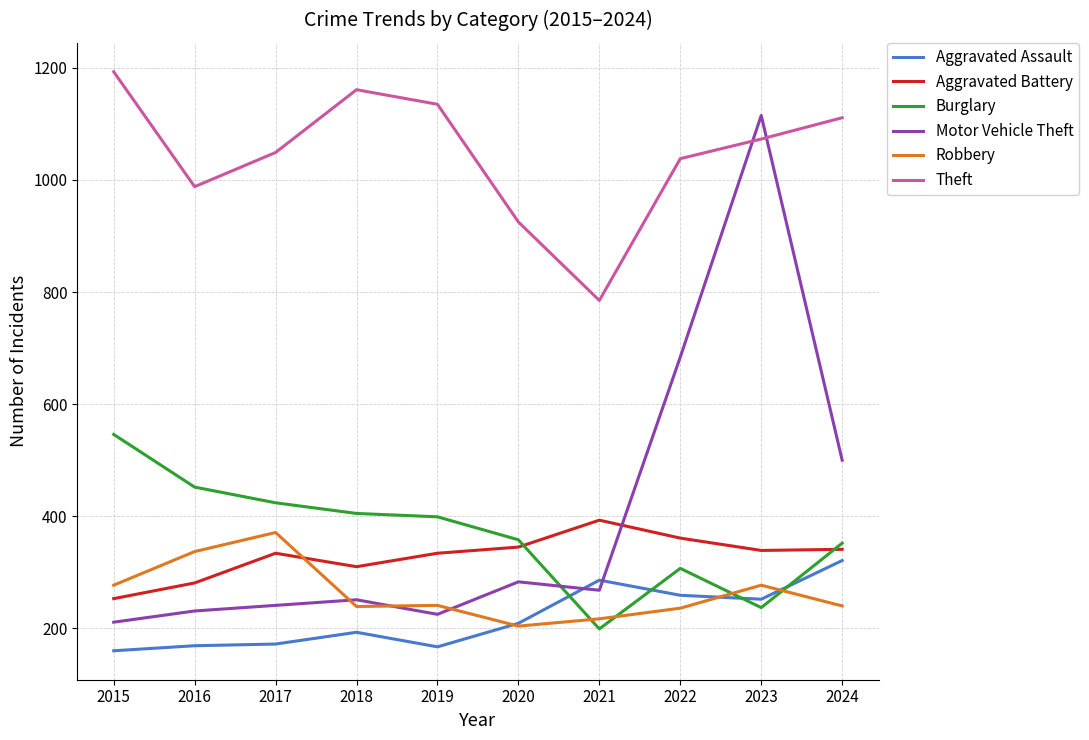

List the series in order of their peak value, highest first.

Theft, Motor Vehicle Theft, Burglary, Aggravated Battery, Robbery, Aggravated Assault